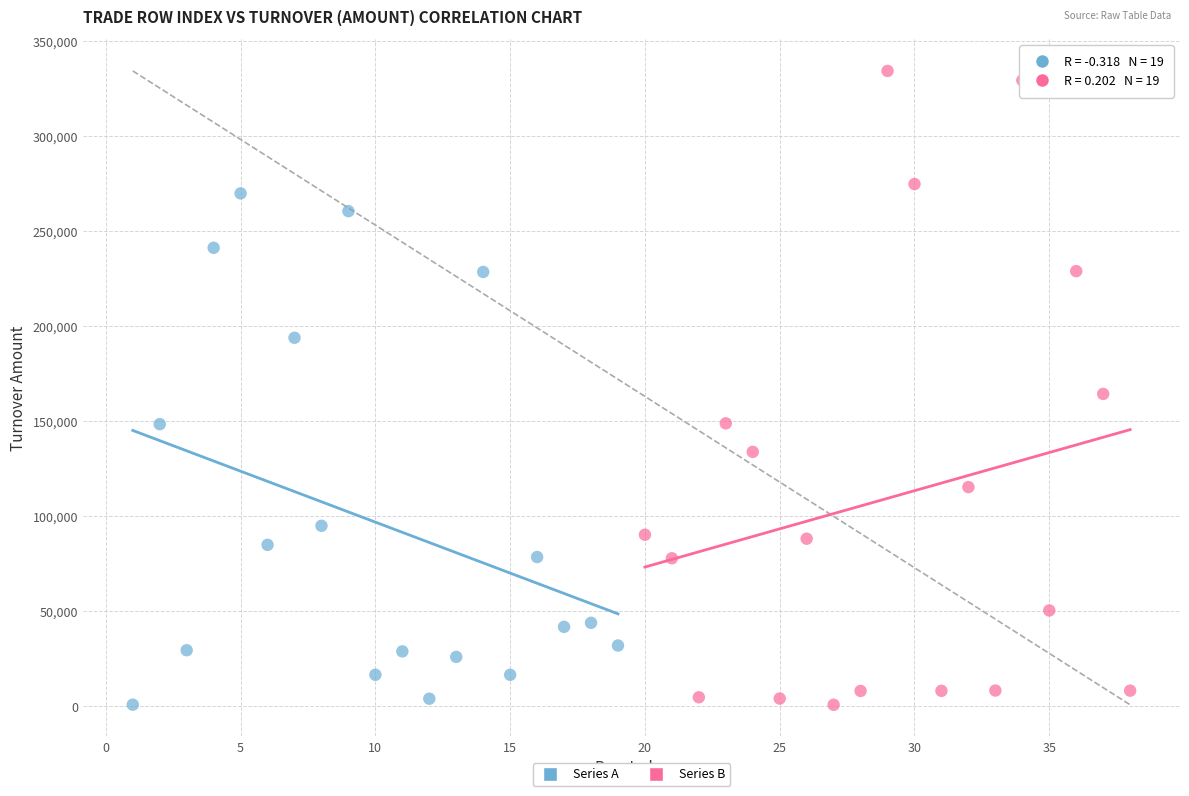

Which series contains the highest Y value?

Series B